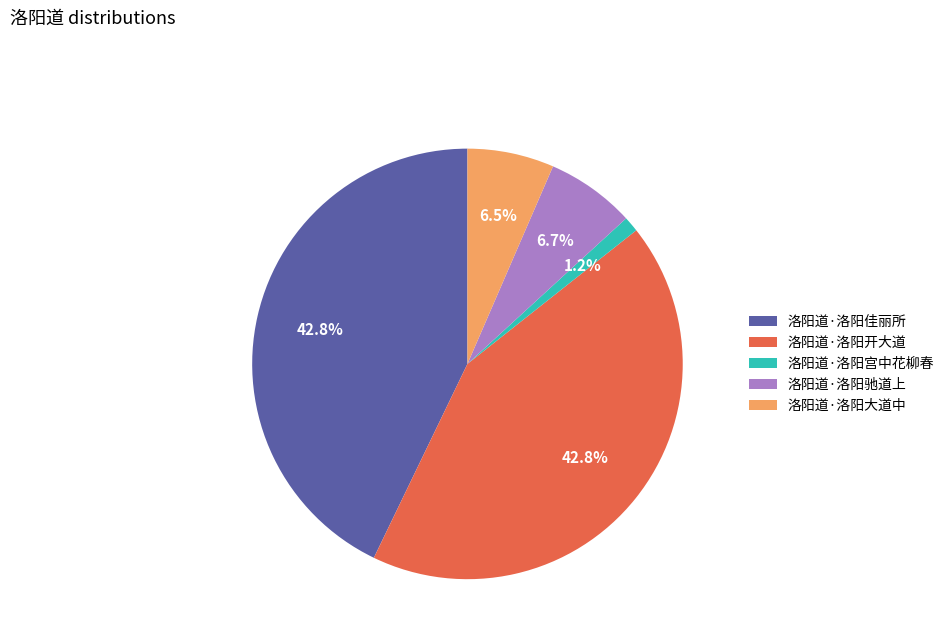

Which category has the smallest portion of the pie?

洛阳道·洛阳宫中花柳春